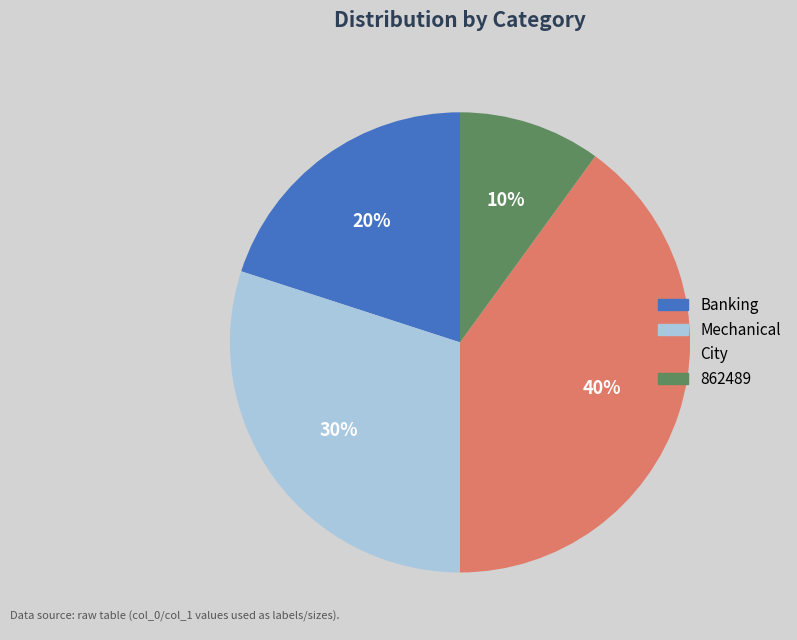

Does any single category account for the majority?

No